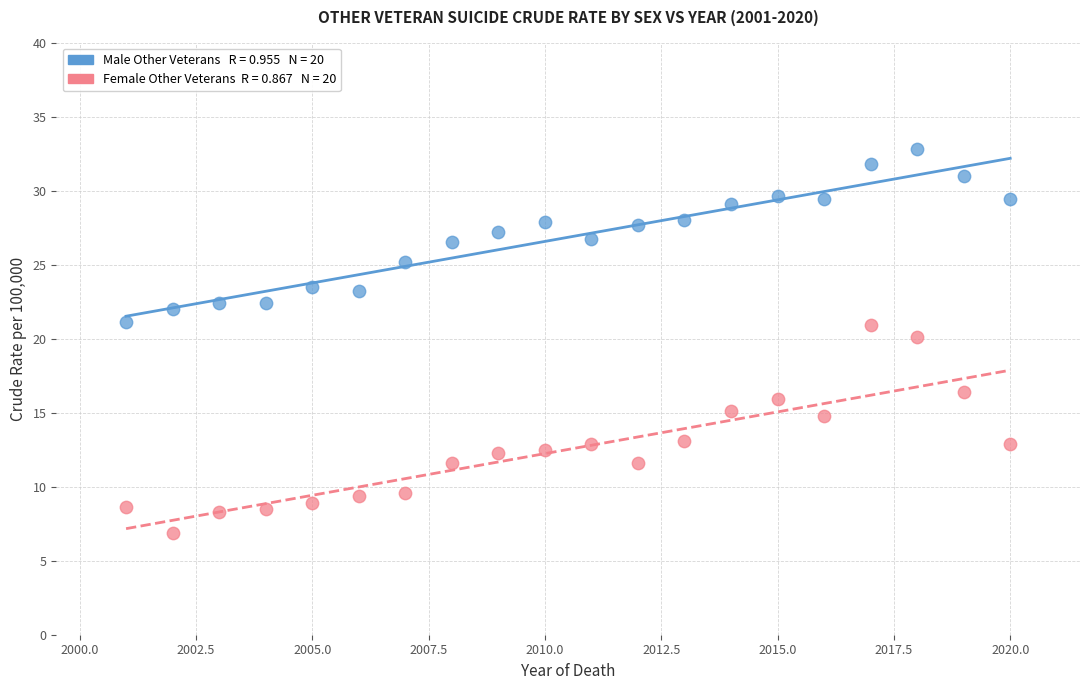

Across all series, what Y value is closest to 19?

20.1